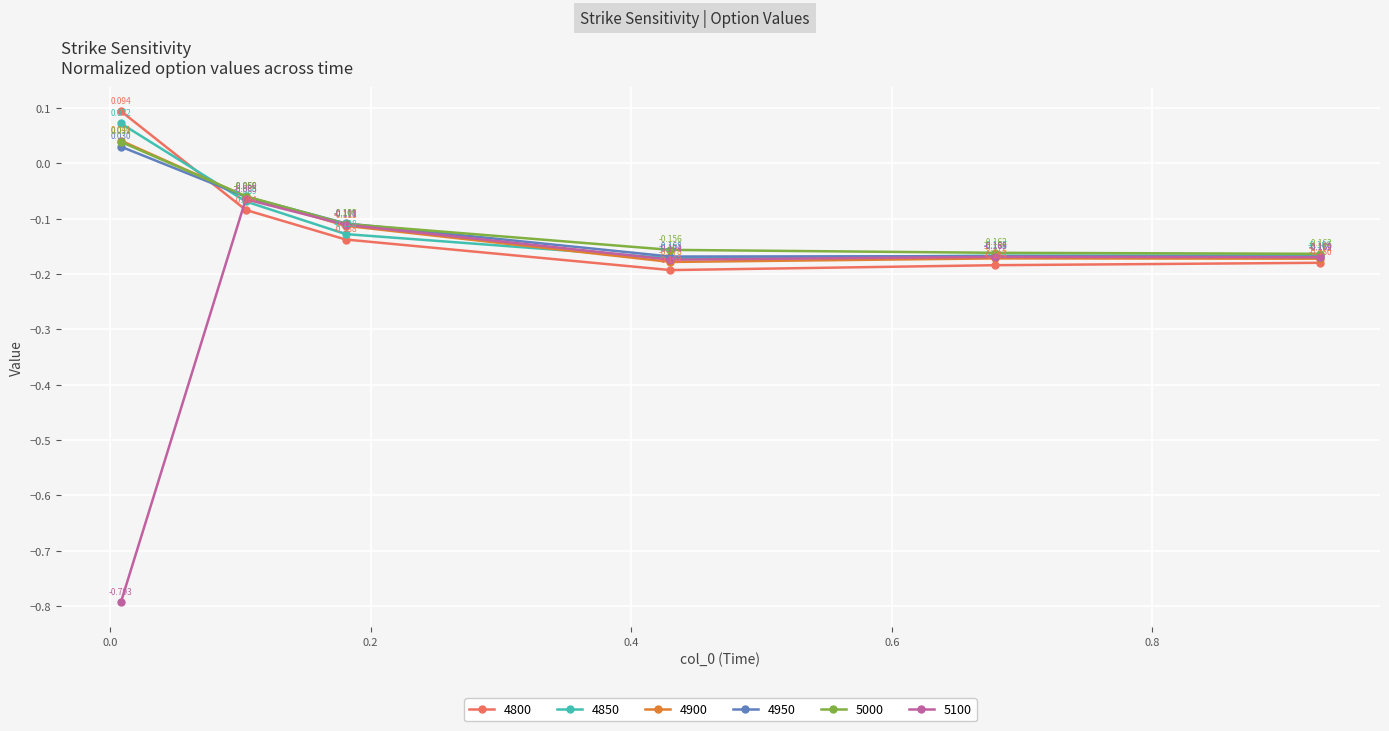

Which series has the largest range (max minus min)?

5100